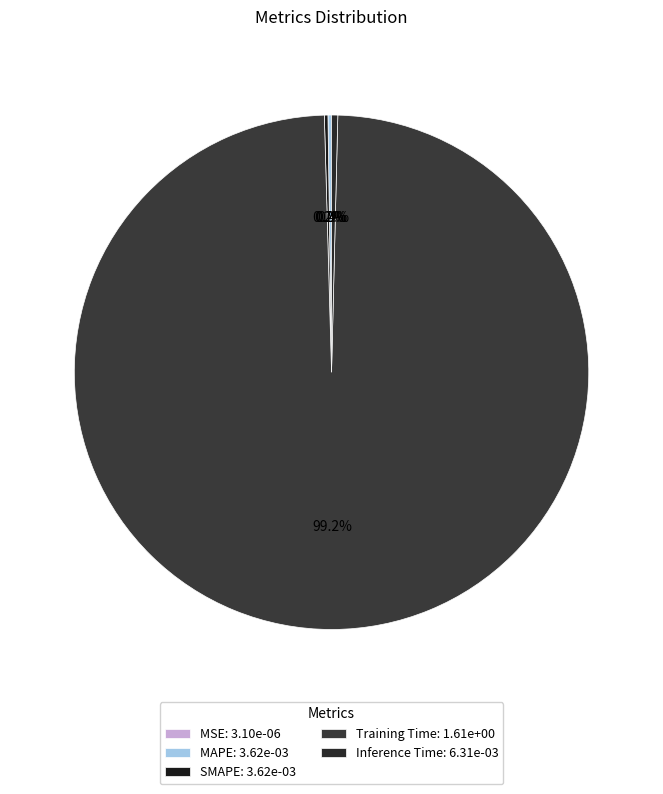

True or false: MAPE accounts for 0% of the total.

True